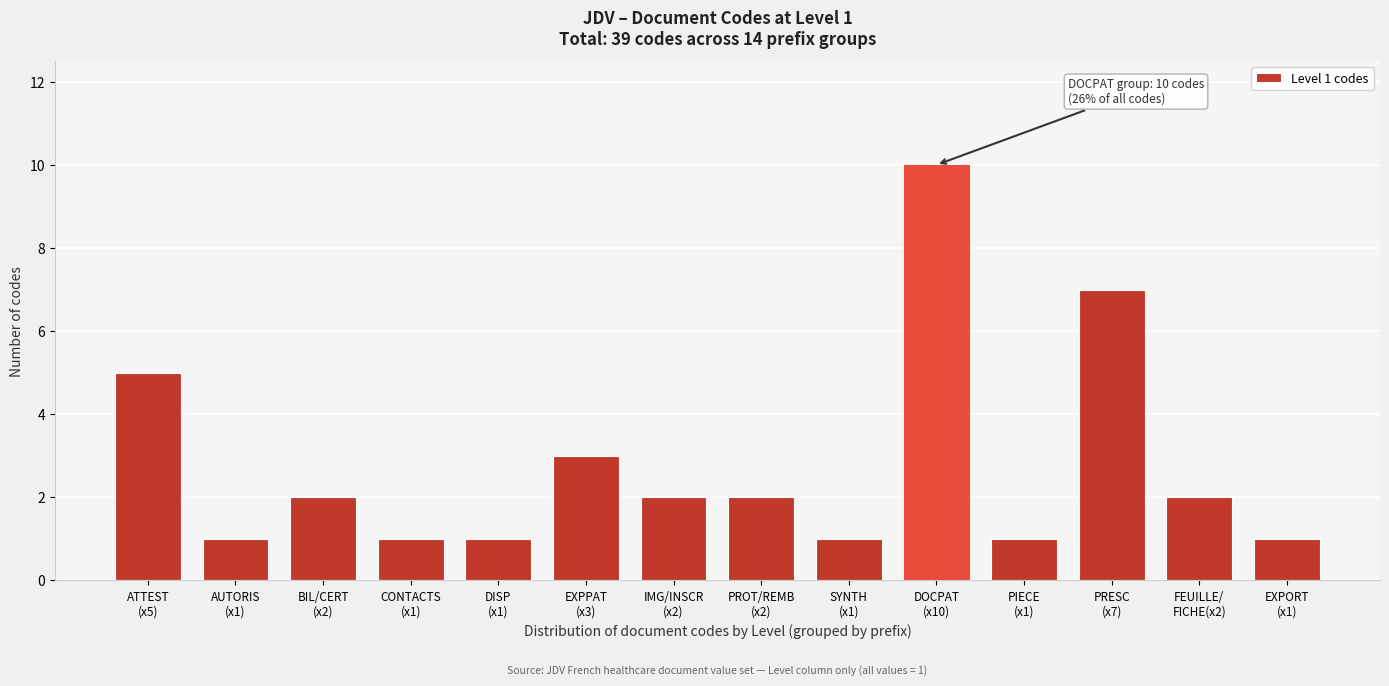

Reading right to left, transcribe all the data shown in this chart.

1	2	7	1	10	1	2	2	3	1	1	2	1	5